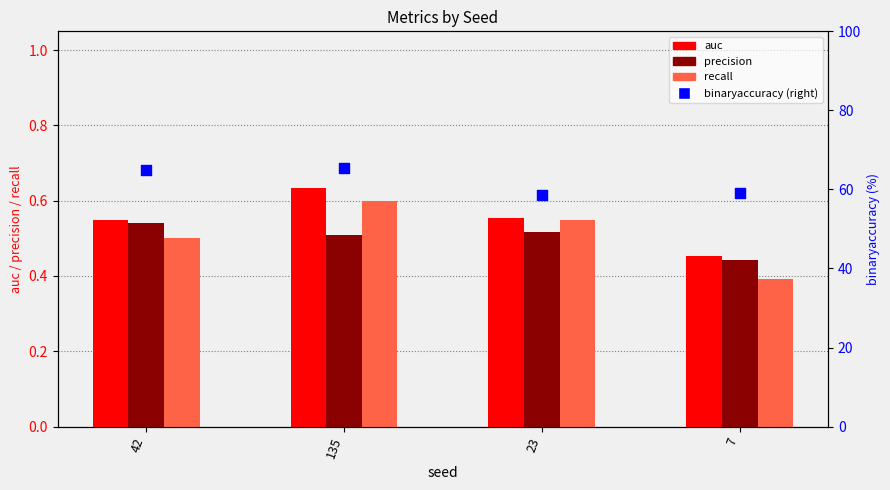

Which series contains the highest Y value?

binaryaccuracy (right axis)